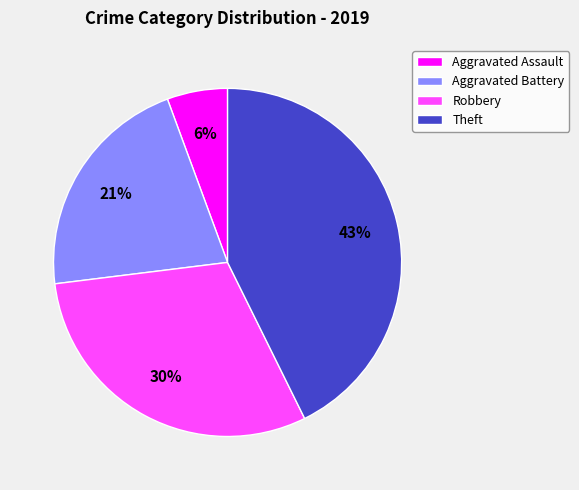

Count the number of slices in the pie.

4